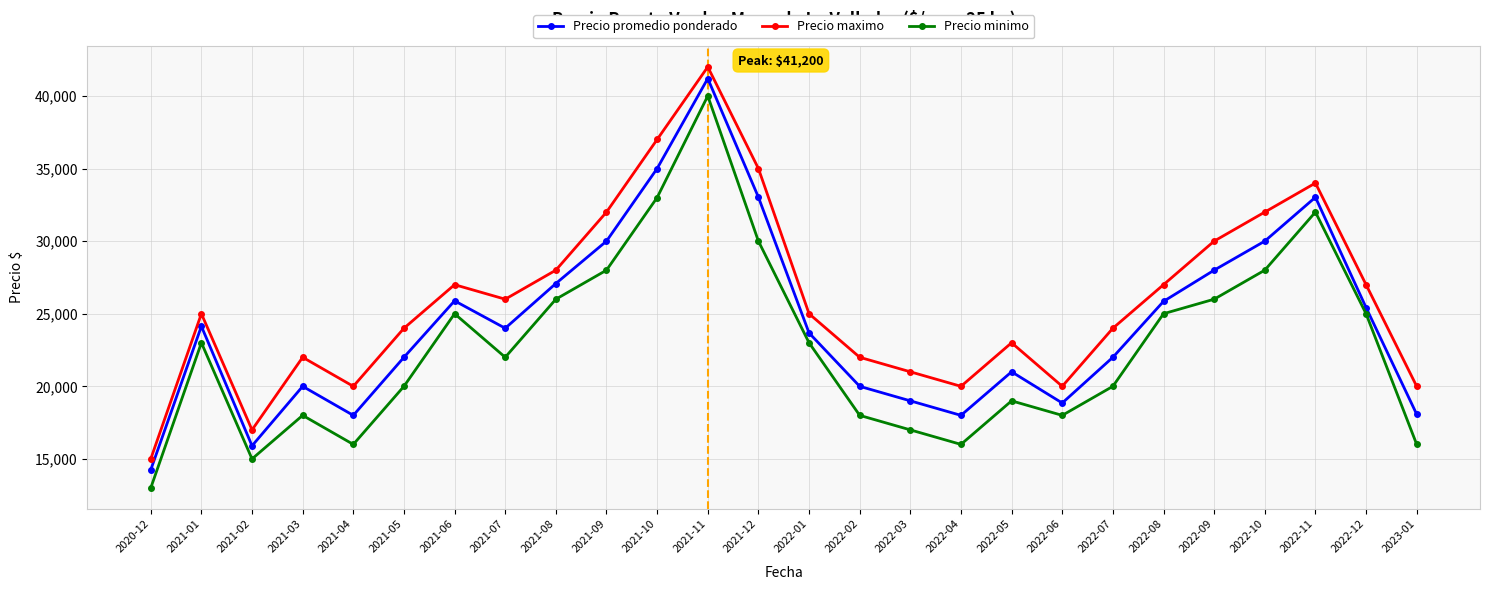

What is the greatest value displayed?

42000